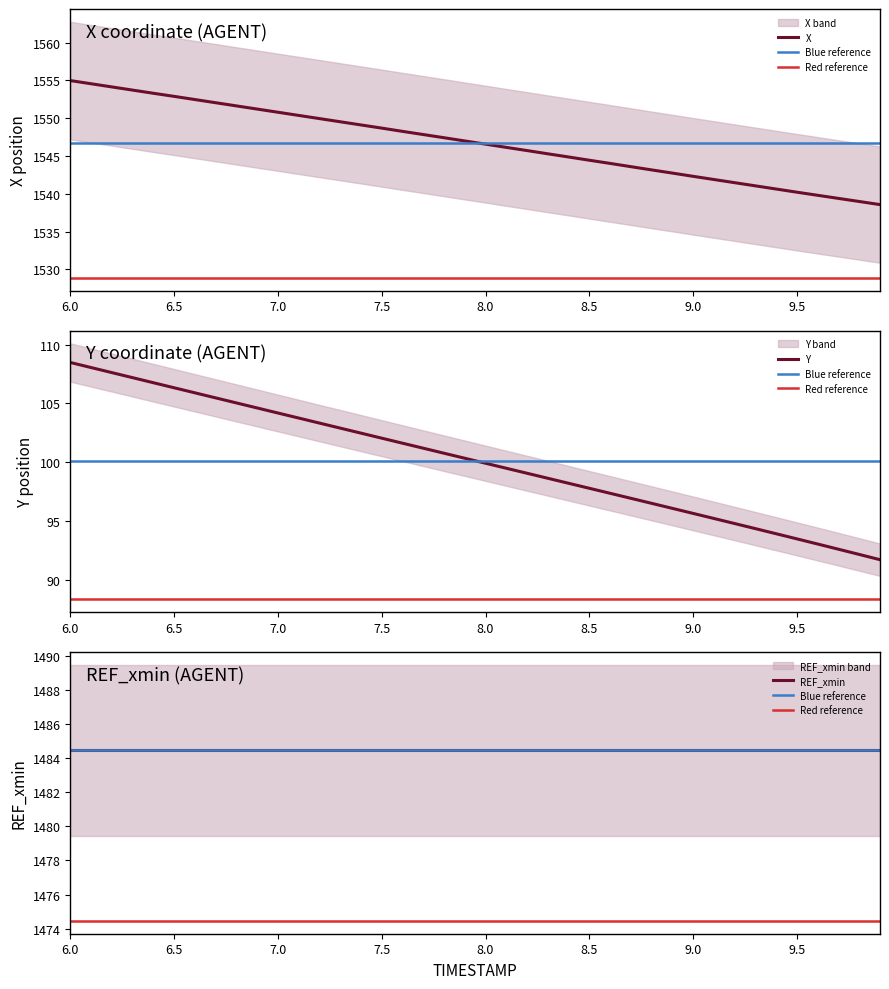

True or false: Y and X intersect in this chart.

False